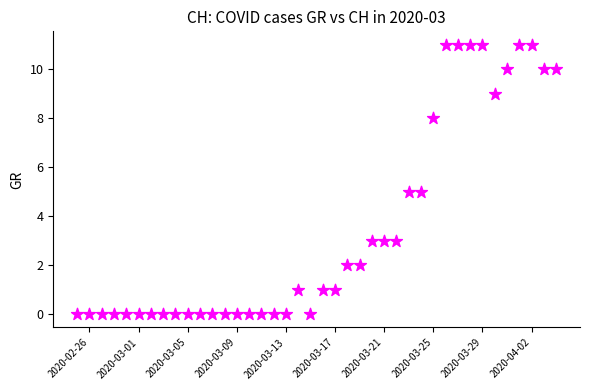

What is the range of Y values (max minus min)?

11